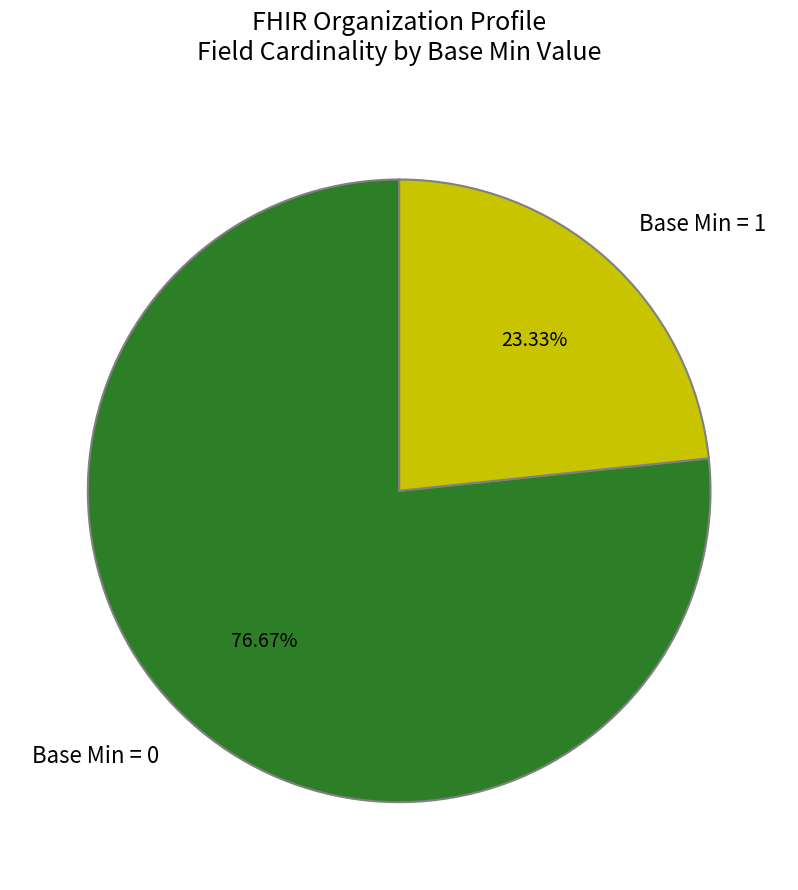

Rank the categories by value from highest to lowest.

Base Min = 0, Base Min = 1